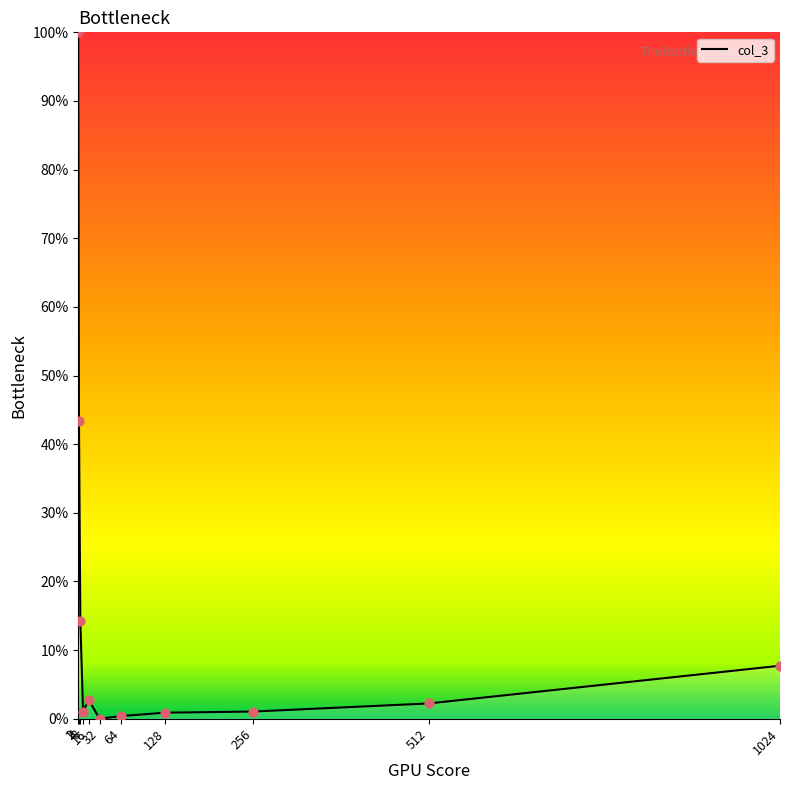

What is the change in value from 16 to 128?

-1.9